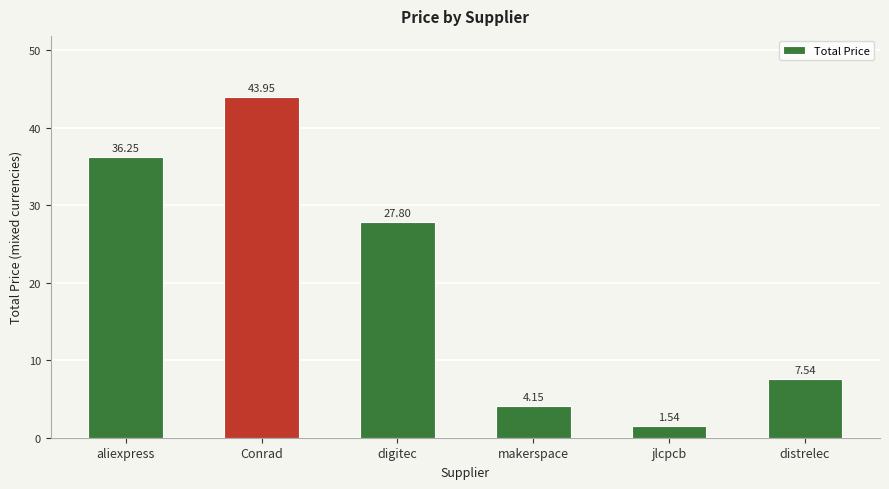

List the labels in order of value, largest first.

Conrad, aliexpress, digitec, distrelec, makerspace, jlcpcb